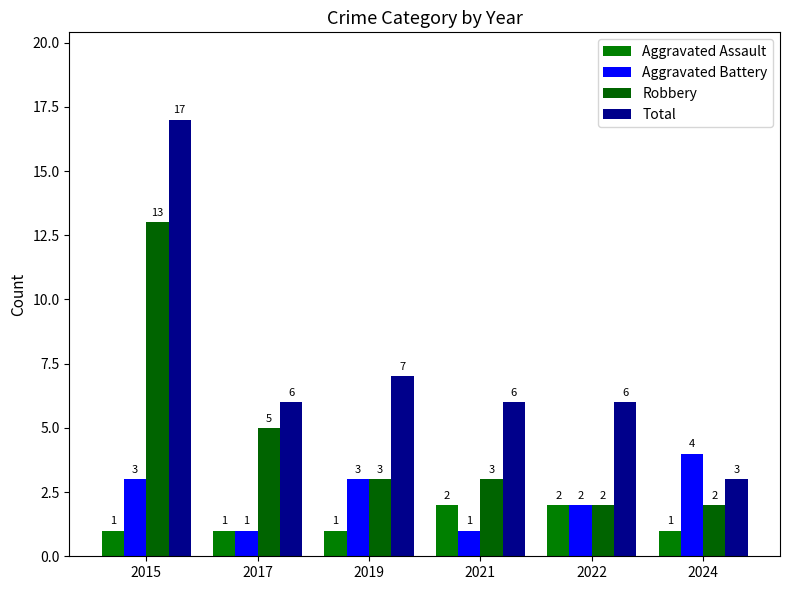

Which series changed the most between 2022 and 2024?

Total